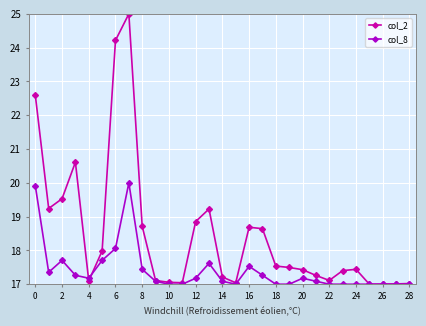

What is the difference between the maximum and minimum values in the col_8 series?

3.0